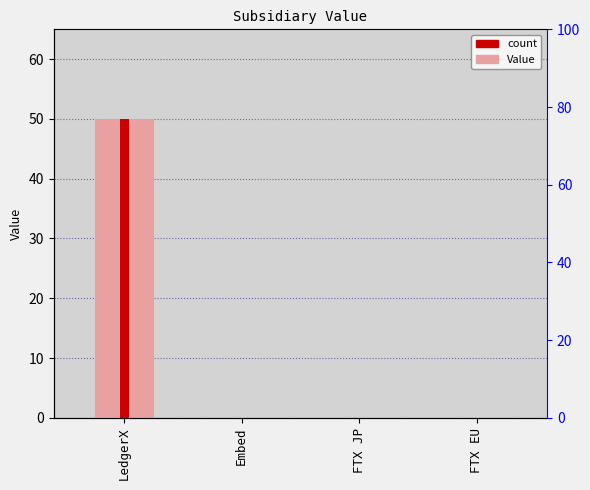

Is it true that the value at FTX JP is 17?

False